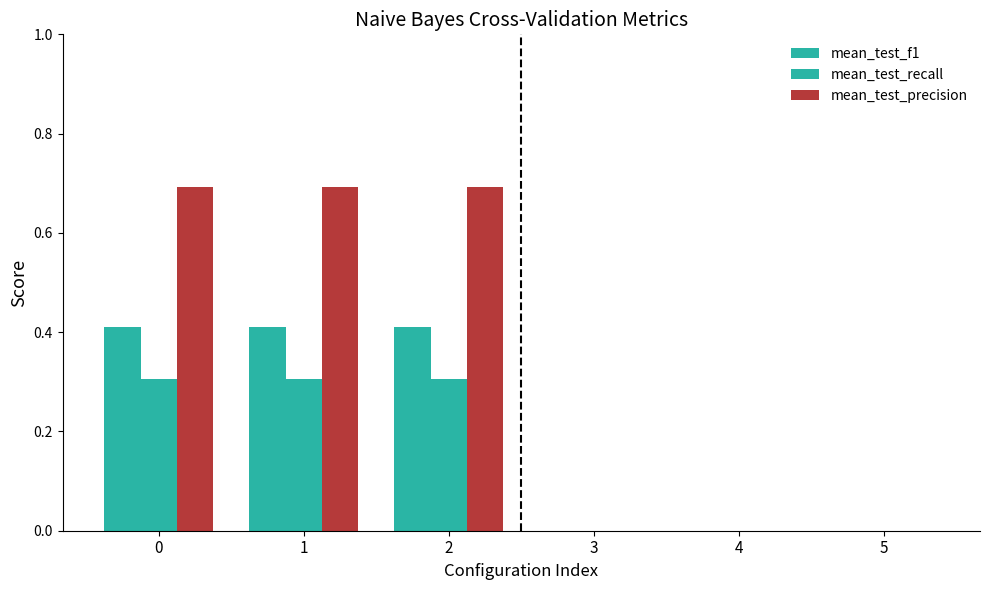

What is the spread (max minus min) of values at 2?

0.4